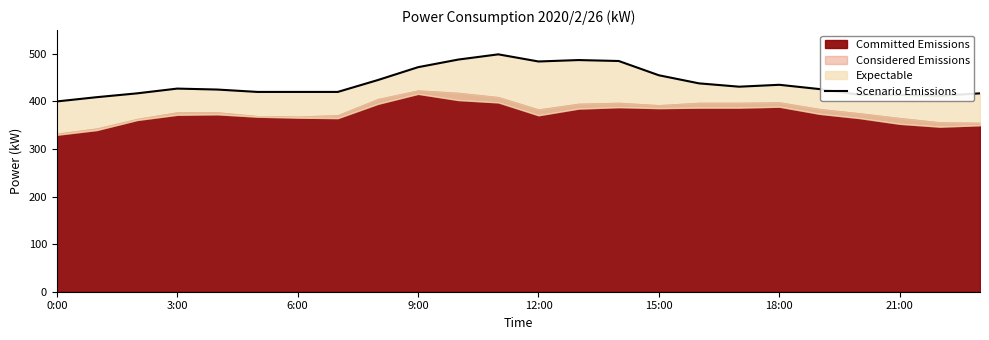

Reading left to right, what are all the values shown in this chart?

400	409	417	427	425	420	420	420	445	472	488	499	484	487	485	455	438	431	435	426	414	414	412	417